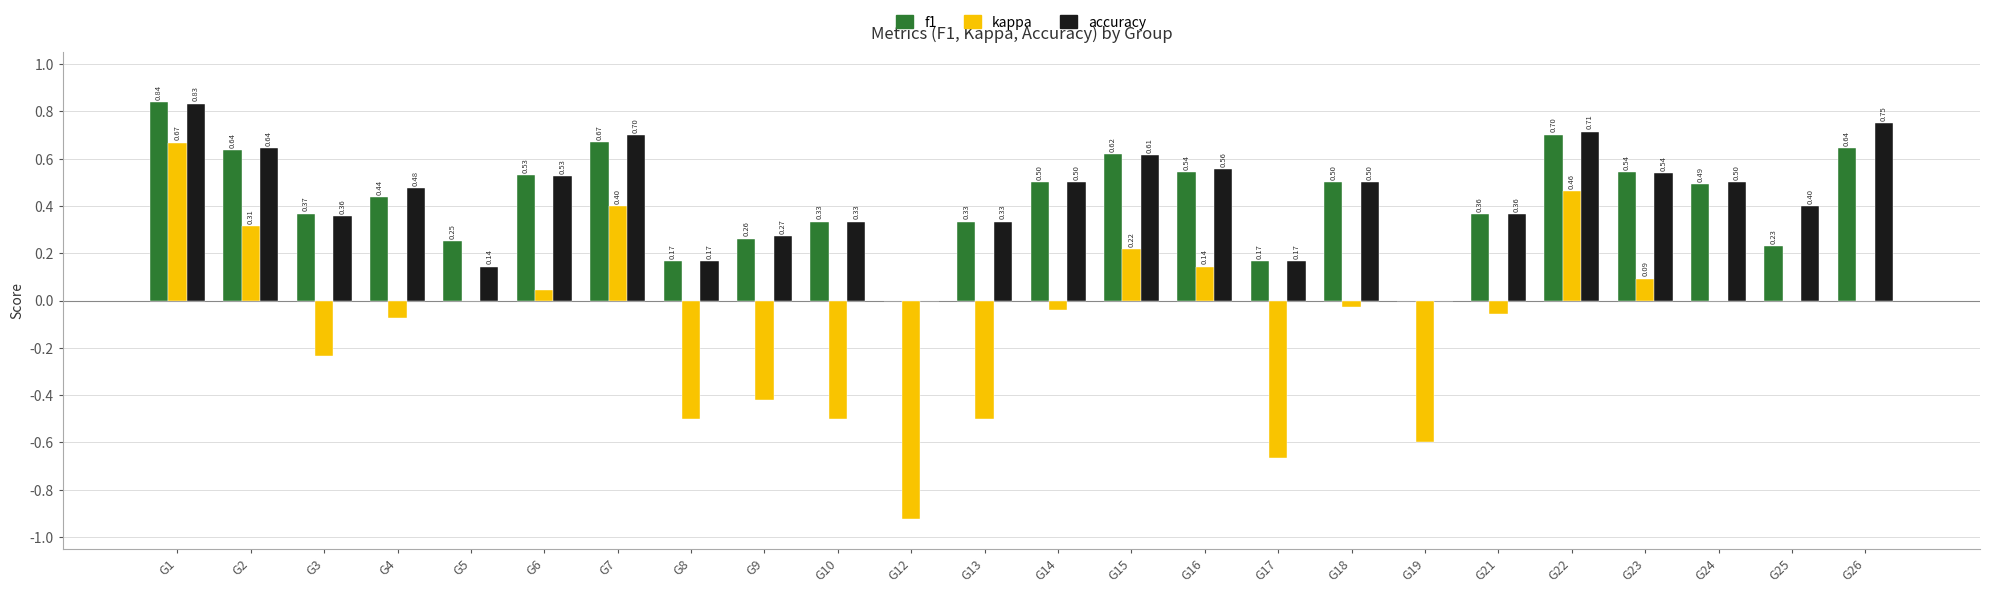

How many positive values does the accuracy series have?

22